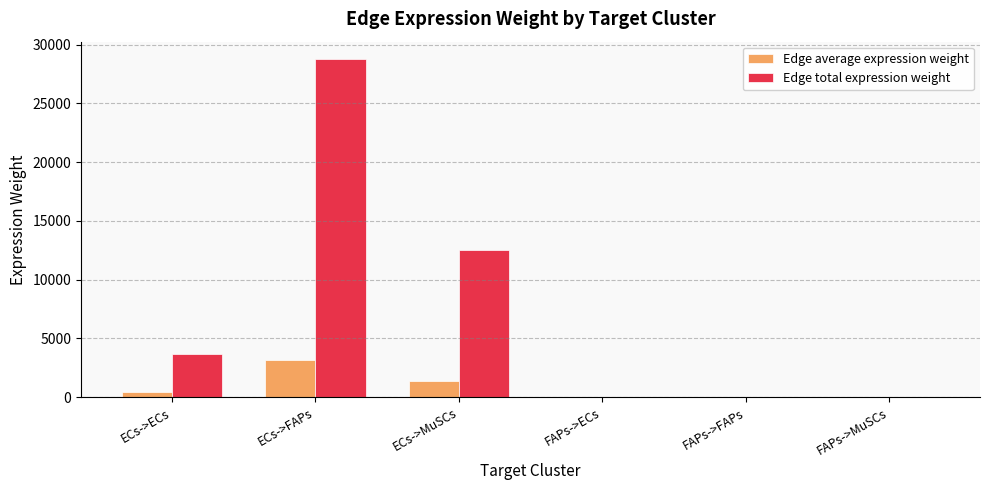

How many values in the Edge total expression weight series exceed 3659?

3